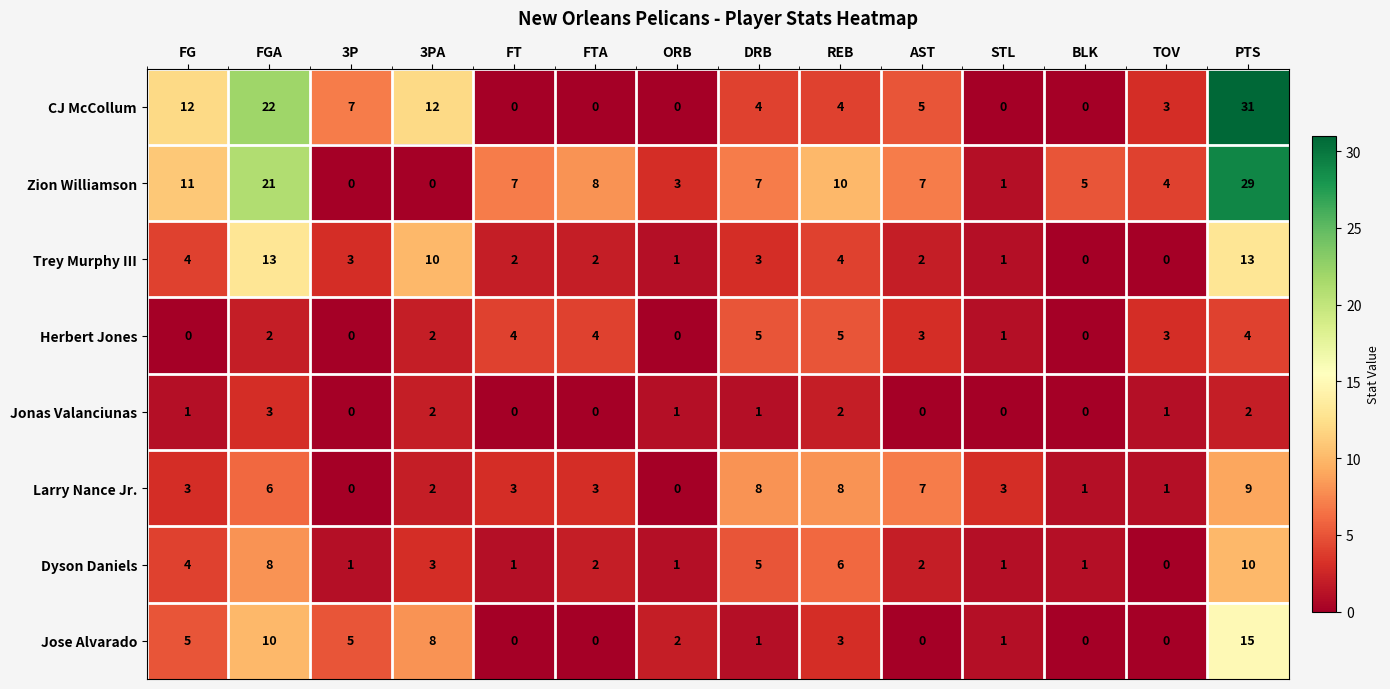

Read the CJ McCollum value at FGA, to the nearest 5.

20